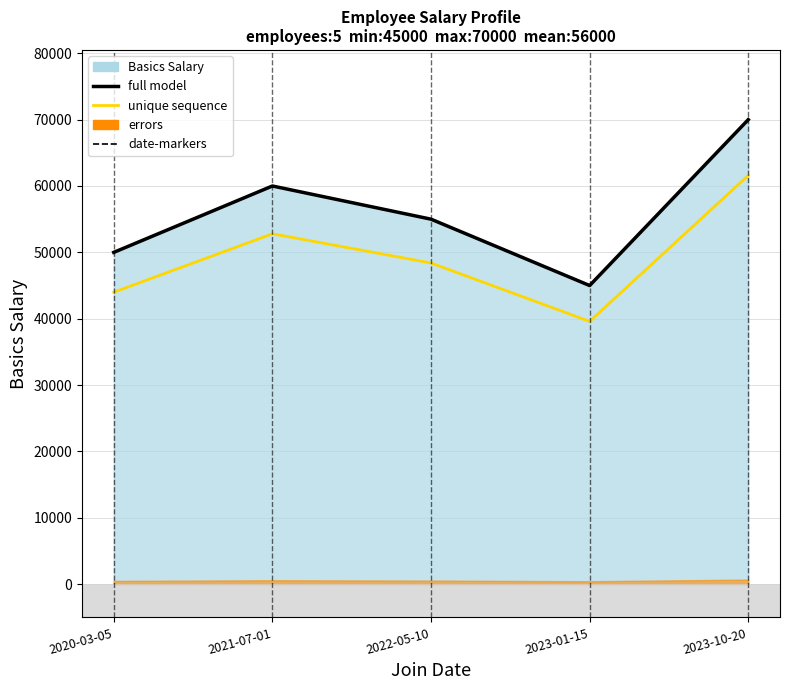

What is the sum of all unique sequence values?

246400